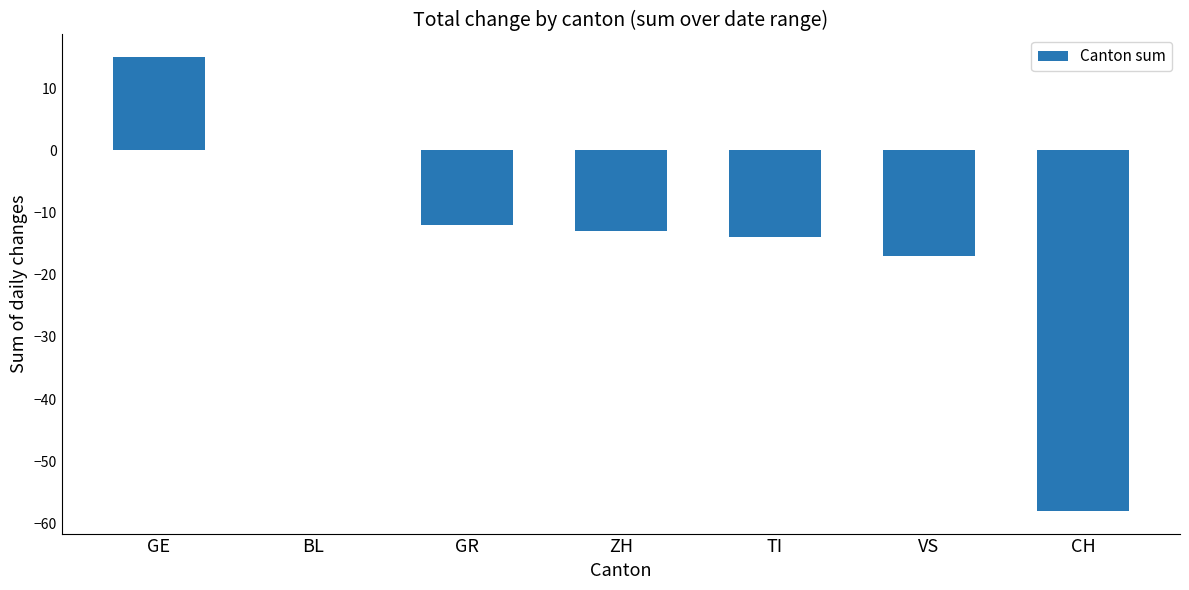

Where does the data first go above -13?

GE